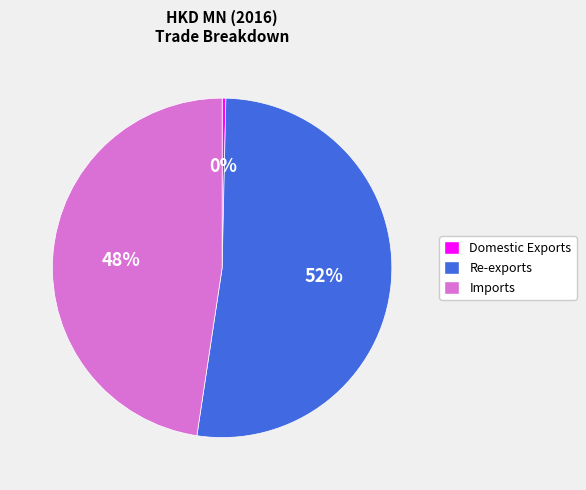

To the nearest percent, what portion does Re-exports represent?

52%